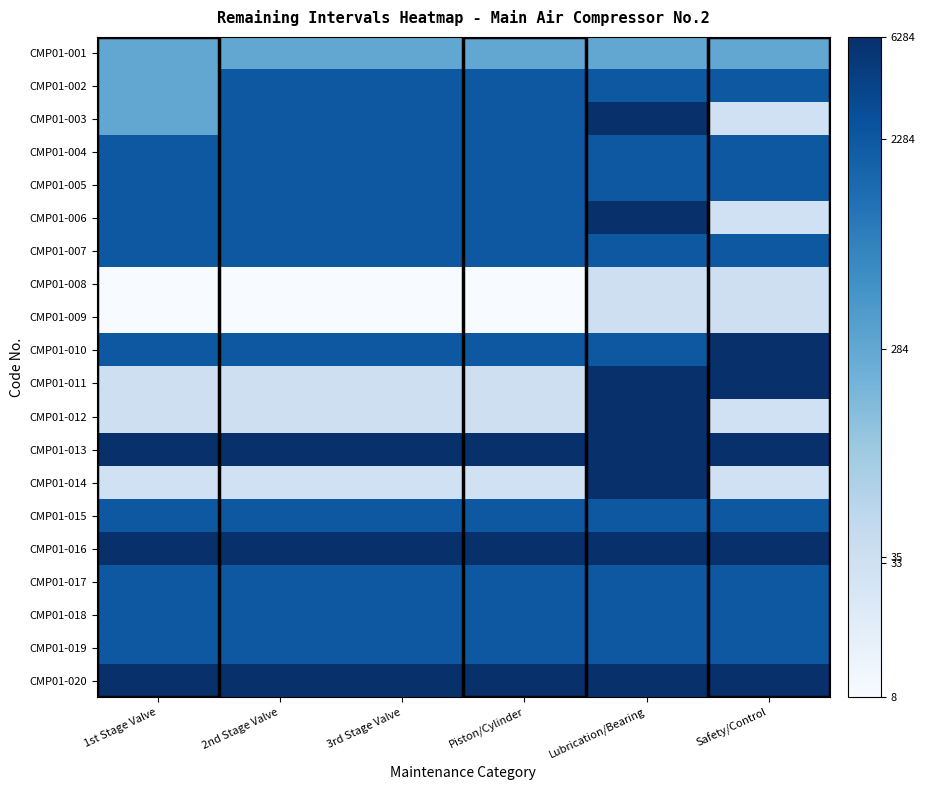

Rank the series by their maximum value, from highest to lowest.

CMP01-003, CMP01-006, CMP01-010, CMP01-011, CMP01-012, CMP01-013, CMP01-014, CMP01-016, CMP01-020, CMP01-002, CMP01-004, CMP01-005, CMP01-007, CMP01-015, CMP01-017, CMP01-018, CMP01-019, CMP01-001, CMP01-008, CMP01-009